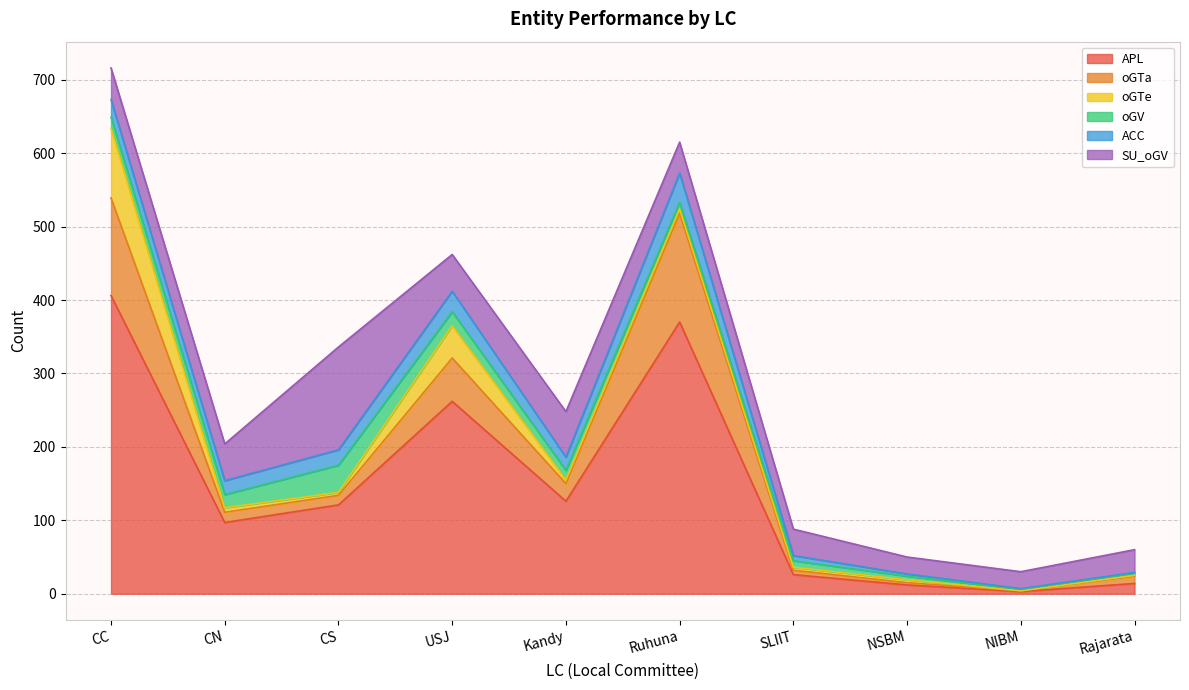

True or false: ACC and APL cross at least once.

False